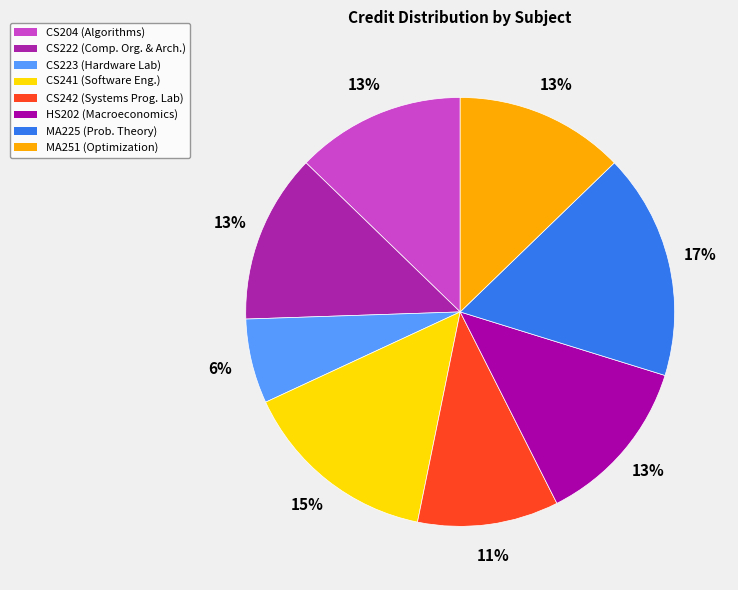

What is the ratio of the value at CS242 to the value at CS241?

0.7